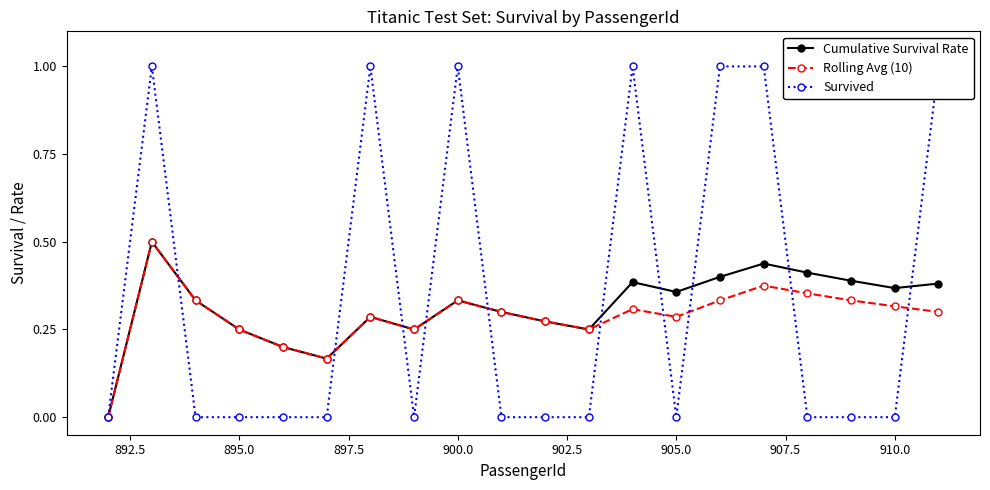

What is the maximum value for Cumulative Survival Rate?

0.5